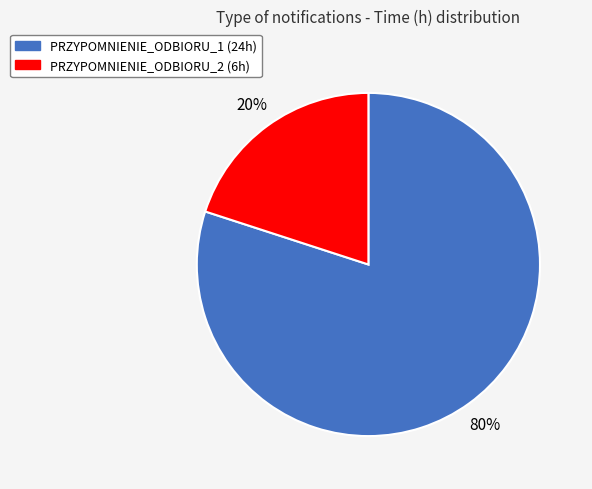

To the nearest percent, what is the average slice percentage?

50%